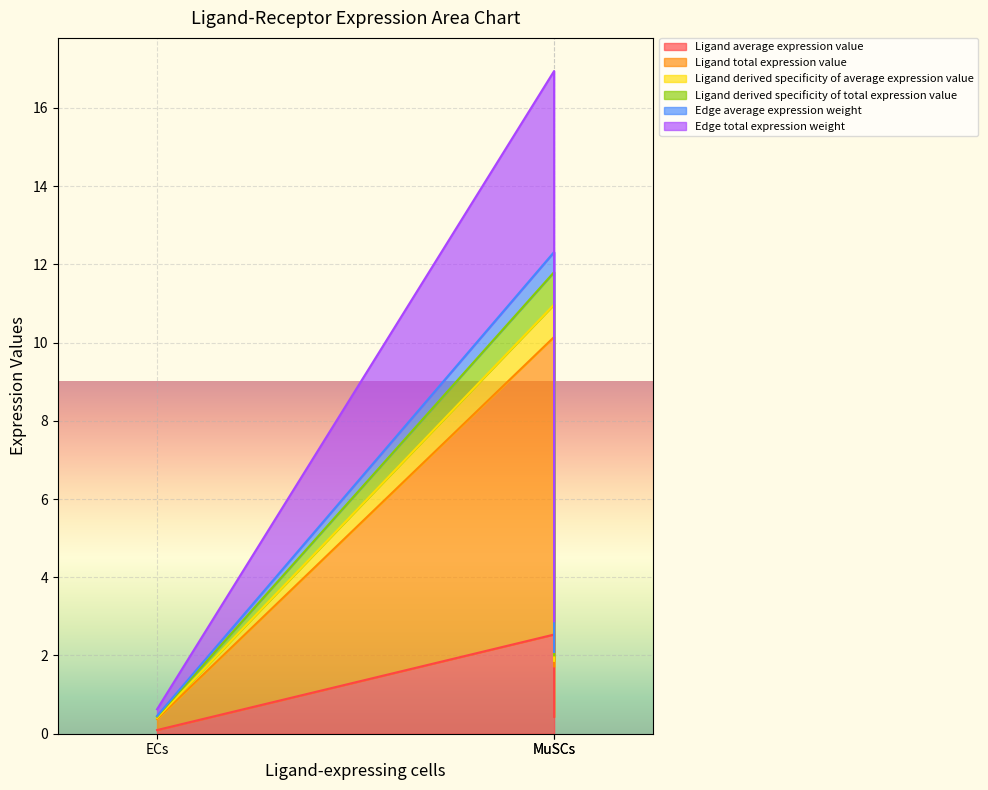

What is the greatest value displayed?

16.9